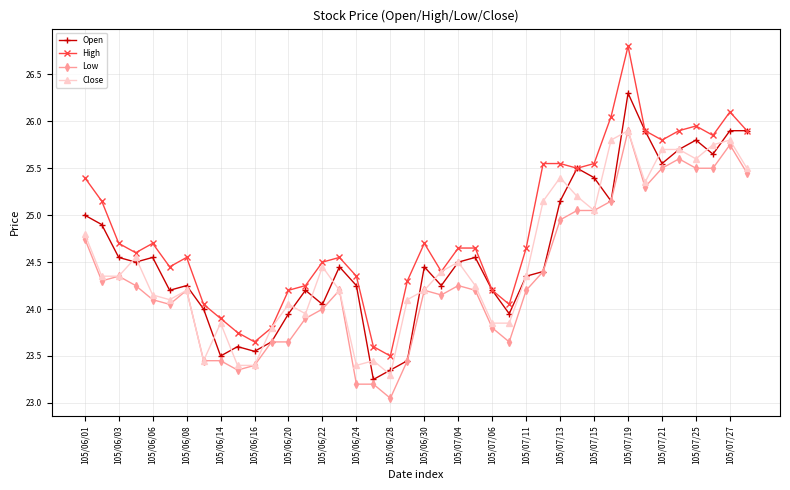

What is the highest value of the Open series?

26.3